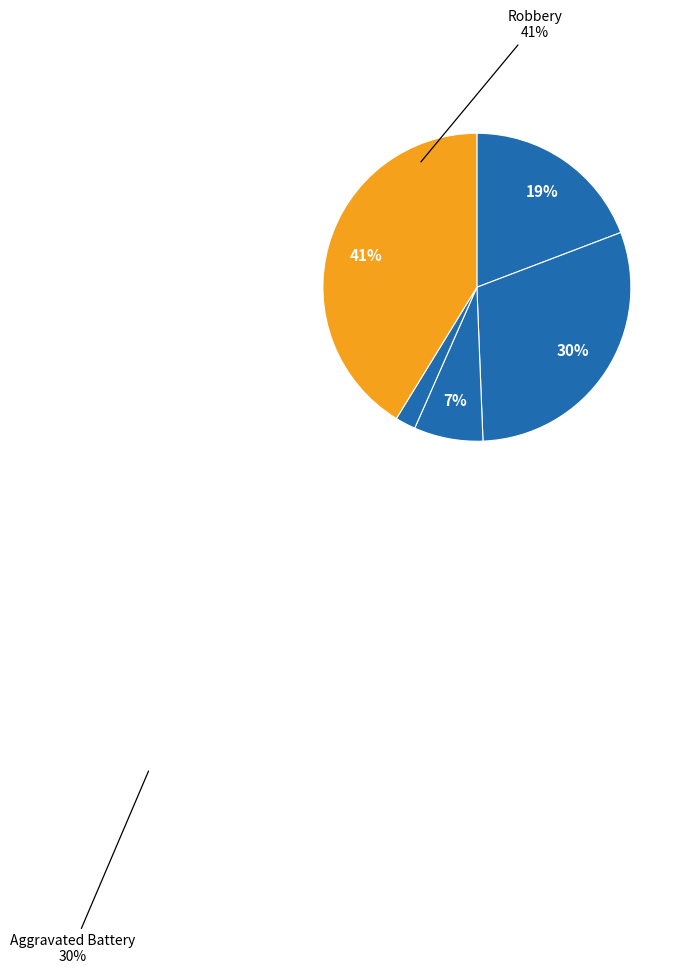

Which category has the smallest portion of the pie?

Homicide